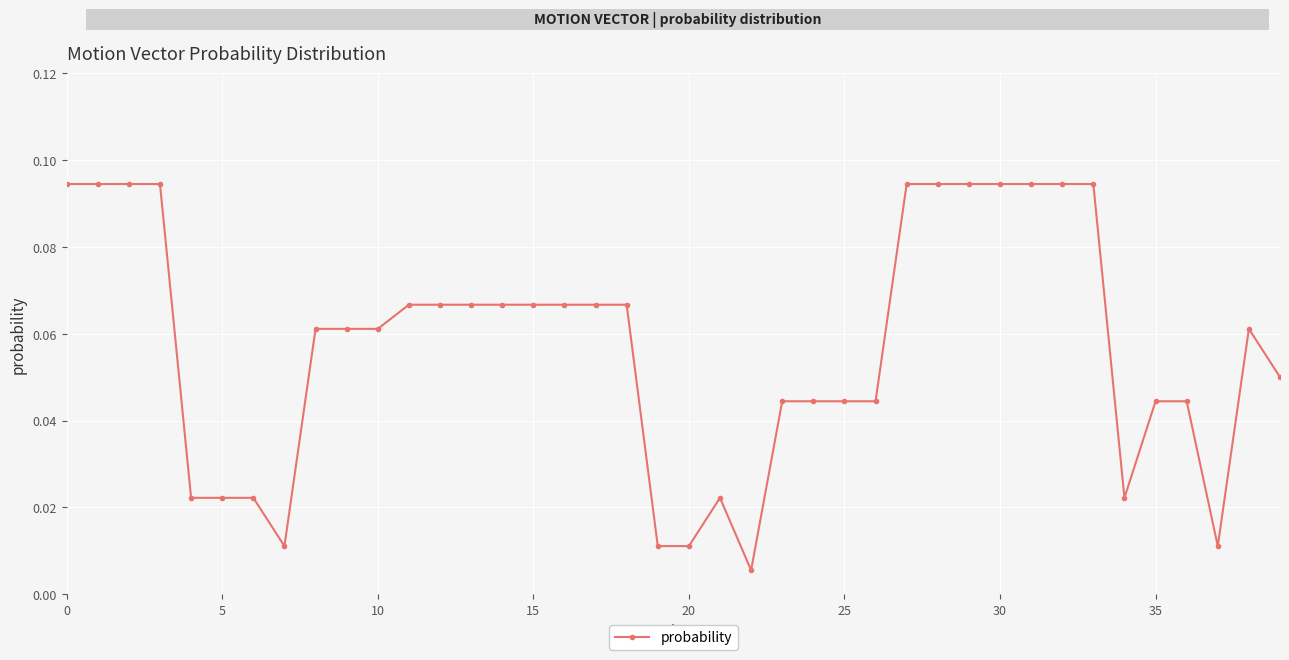

True or false: the data has more than 0 interior local peaks.

True